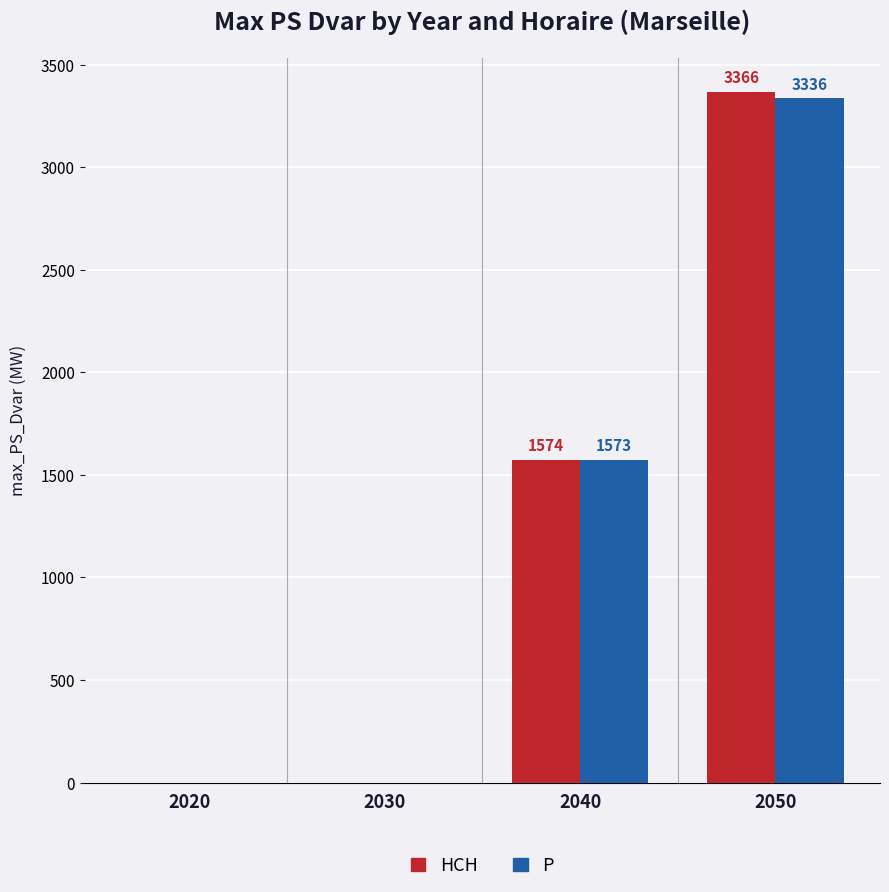

Where does the HCH series first go above 1573?

2040